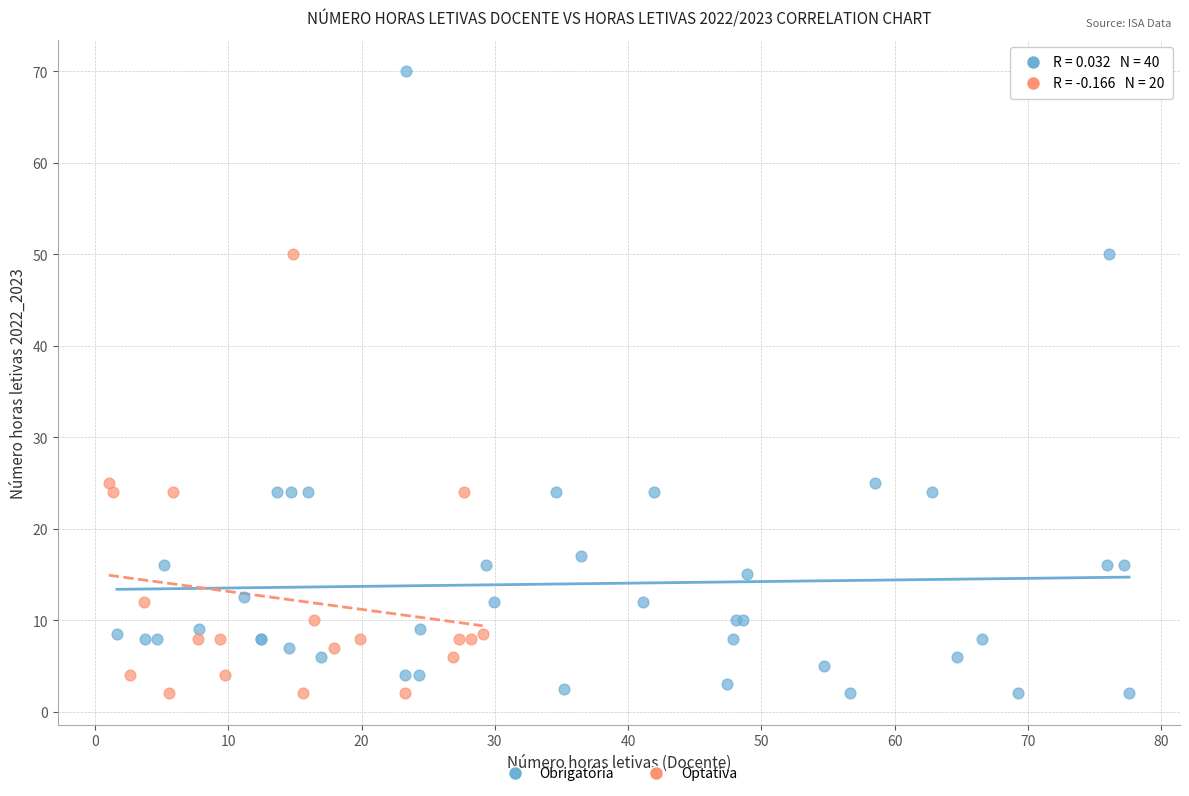

Which series contains the highest Y value?

Obrigatória